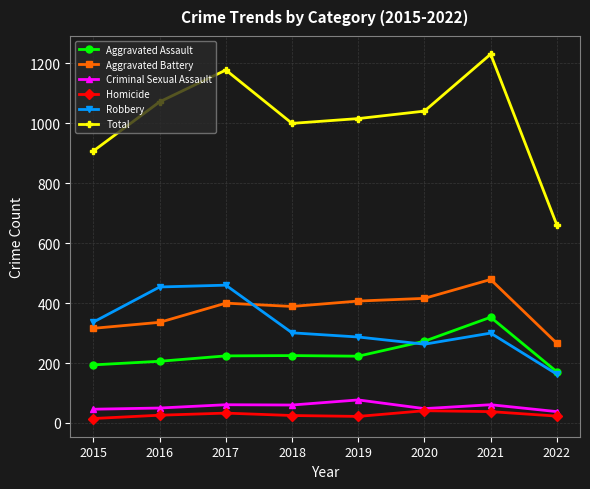

What is the minimum value for Aggravated Assault?

171